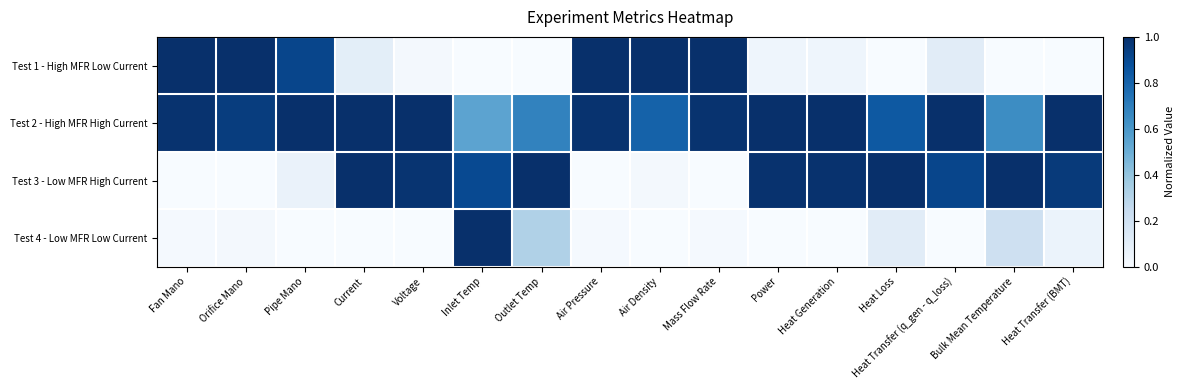

Reading right to left, extract all data points from this chart.

Test 1 - High MFR Low Current: Heat Transfer (BMT)=0.0	Bulk Mean Temperature=0.0	Heat Transfer (q_gen - q_loss)=0.1	Heat Loss=0.0	Heat Generation=0.0	Power=0.0	Mass Flow Rate=1.0	Air Density=1.0	Air Pressure=1.0	Outlet Temp=0.0	Inlet Temp=0.0	Voltage=0.0	Current=0.1	Pipe Mano=0.9	Orifice Mano=1.0	Fan Mano=1.0
Test 2 - High MFR High Current: Heat Transfer (BMT)=1.0	Bulk Mean Temperature=0.6	Heat Transfer (q_gen - q_loss)=1.0	Heat Loss=0.8	Heat Generation=1.0	Power=1.0	Mass Flow Rate=1.0	Air Density=0.8	Air Pressure=1.0	Outlet Temp=0.7	Inlet Temp=0.5	Voltage=1.0	Current=1.0	Pipe Mano=1.0	Orifice Mano=0.9	Fan Mano=1.0
Test 3 - Low MFR High Current: Heat Transfer (BMT)=1.0	Bulk Mean Temperature=1.0	Heat Transfer (q_gen - q_loss)=0.9	Heat Loss=1.0	Heat Generation=1.0	Power=1.0	Mass Flow Rate=0.0	Air Density=0.0	Air Pressure=0.0	Outlet Temp=1.0	Inlet Temp=0.9	Voltage=1.0	Current=1.0	Pipe Mano=0.1	Orifice Mano=0.0	Fan Mano=0.0
Test 4 - Low MFR Low Current: Heat Transfer (BMT)=0.1	Bulk Mean Temperature=0.2	Heat Transfer (q_gen - q_loss)=0.0	Heat Loss=0.1	Heat Generation=0.0	Power=0.0	Mass Flow Rate=0.0	Air Density=0.0	Air Pressure=0.0	Outlet Temp=0.3	Inlet Temp=1.0	Voltage=0.0	Current=0.0	Pipe Mano=0.0	Orifice Mano=0.0	Fan Mano=0.0